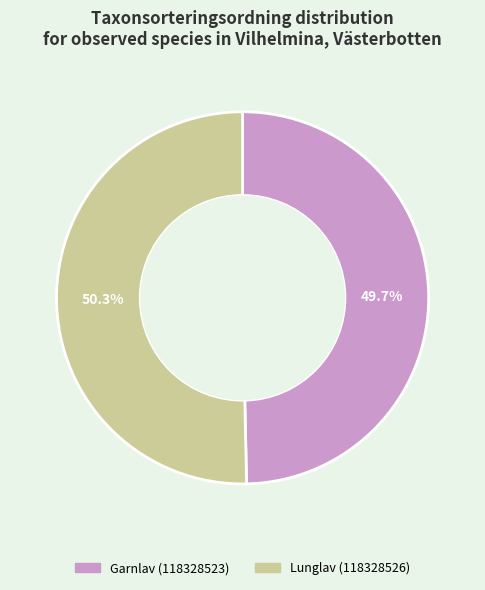

Rank the categories by value from lowest to highest.

Garnlav (118328523), Lunglav (118328526)